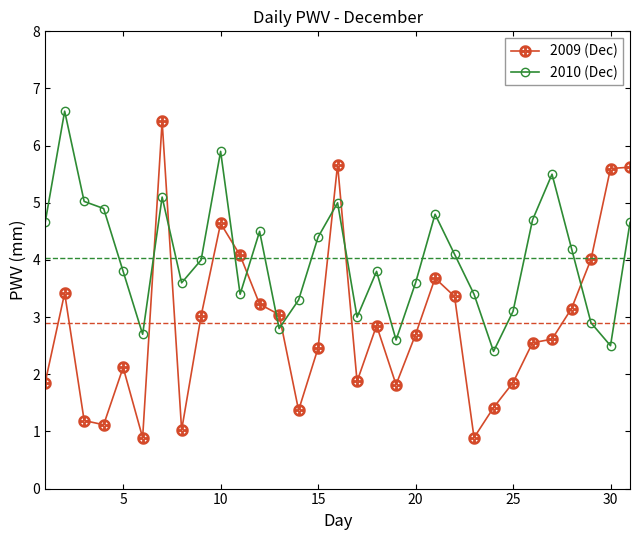

How many intersections are there between 2010 (Dec) and 2009 (Dec)?

9